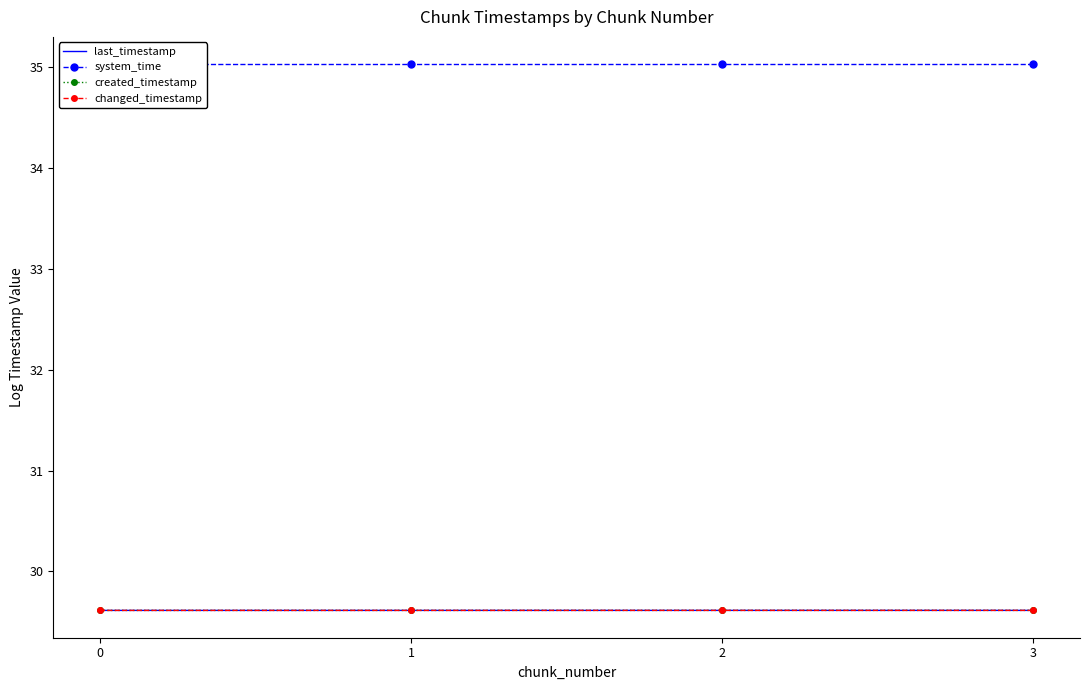

How many distinct data groups are displayed?

4